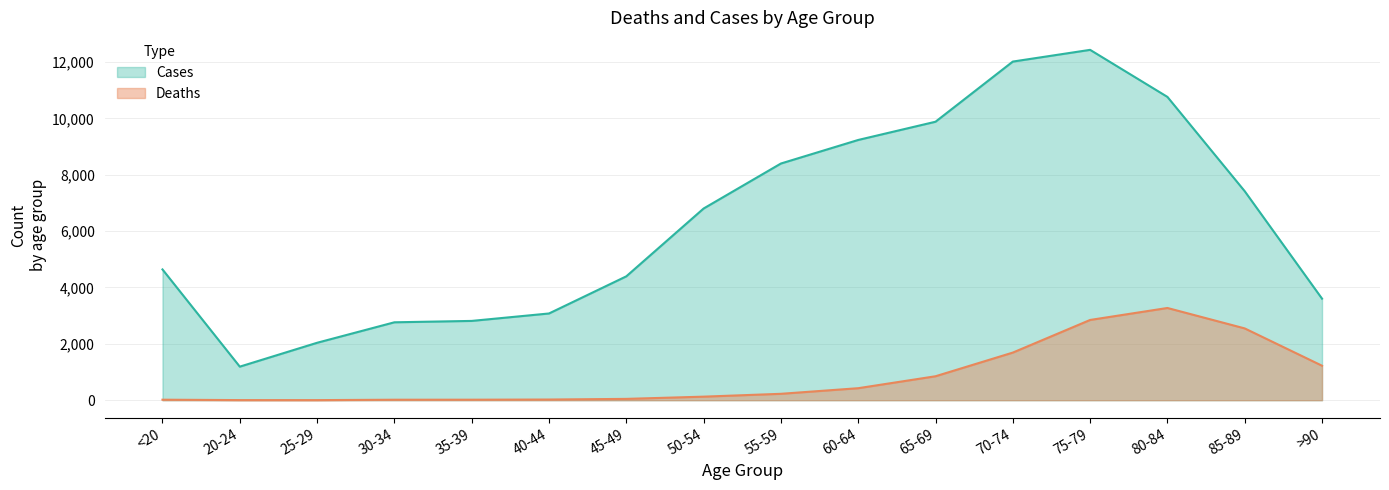

Is it true that Deaths equals 1224 at >90?

True